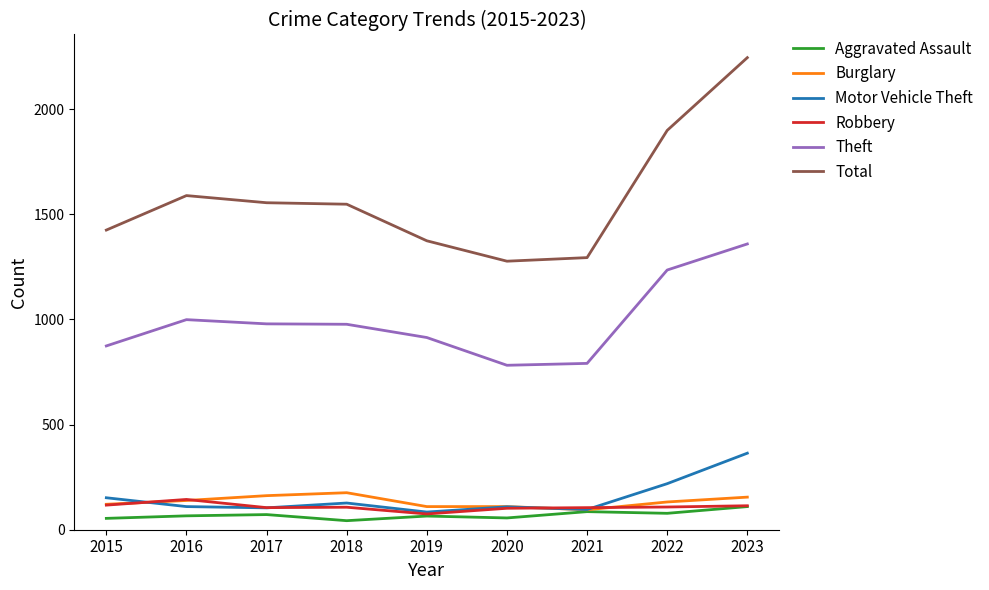

True or false: Total has a value of 2009 at 2019.

False